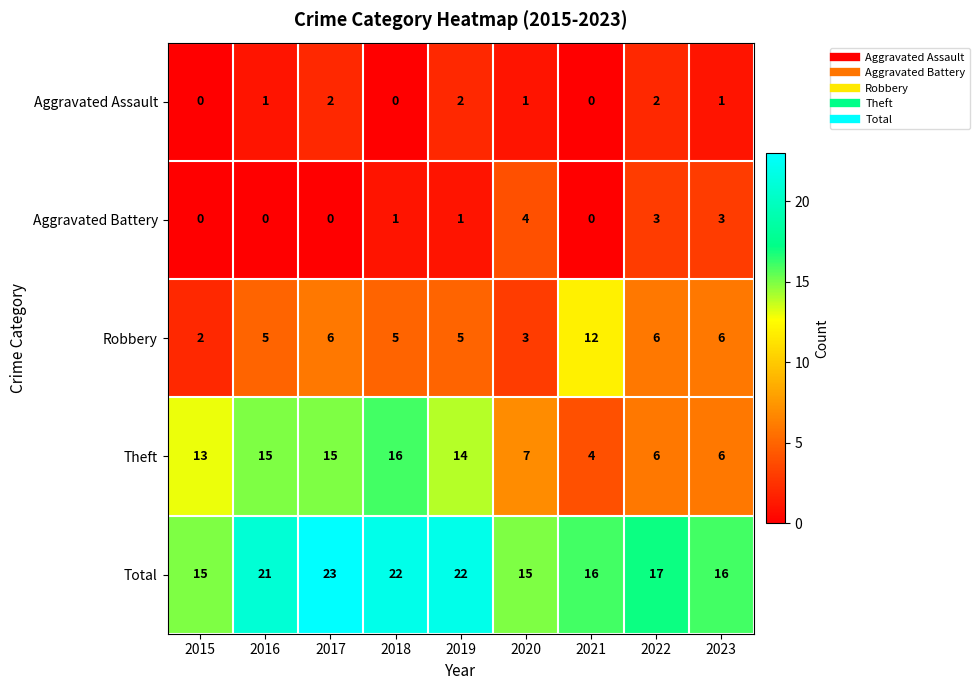

What is the sum of the Total values at 2022 and 2019?

39